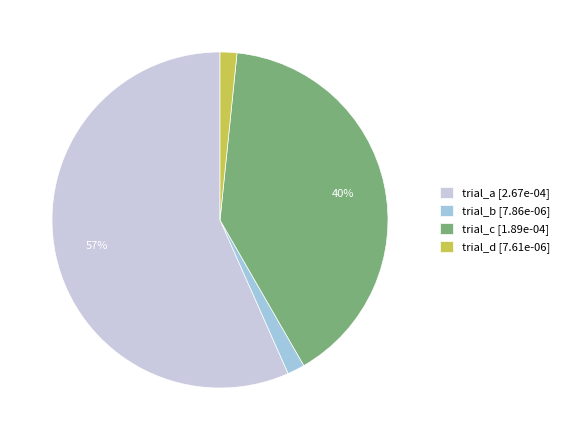

Between trial_d and trial_c, which is larger?

trial_c